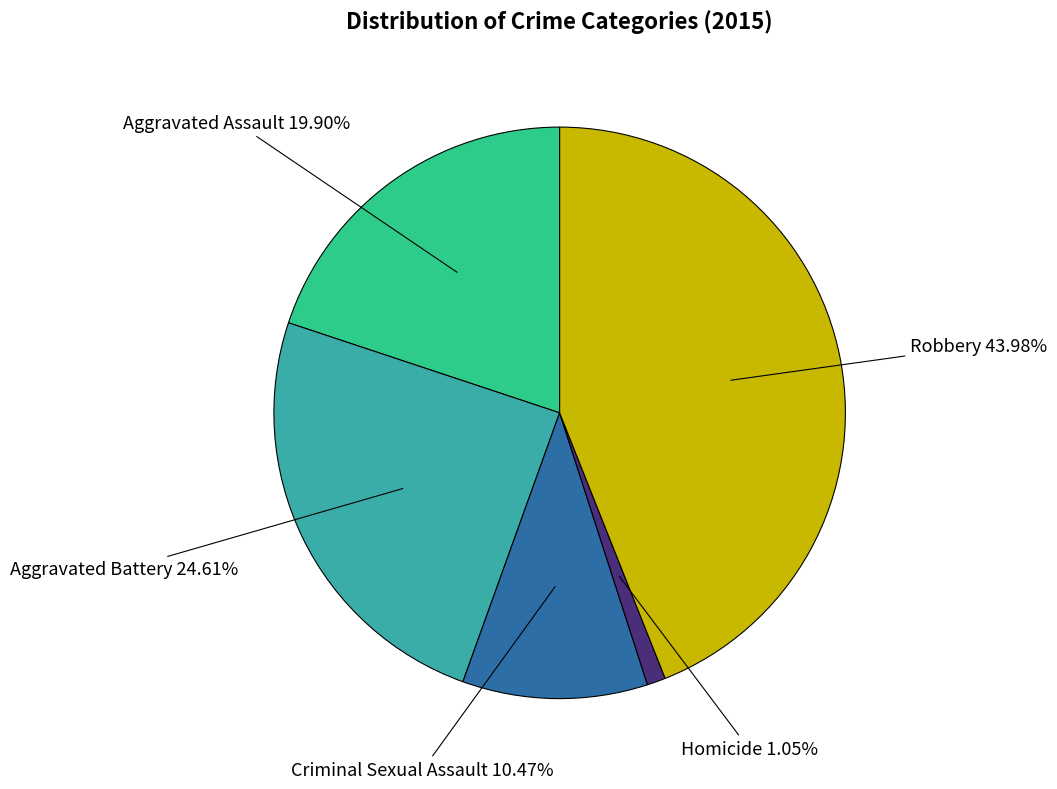

Which slice is the largest?

Robbery